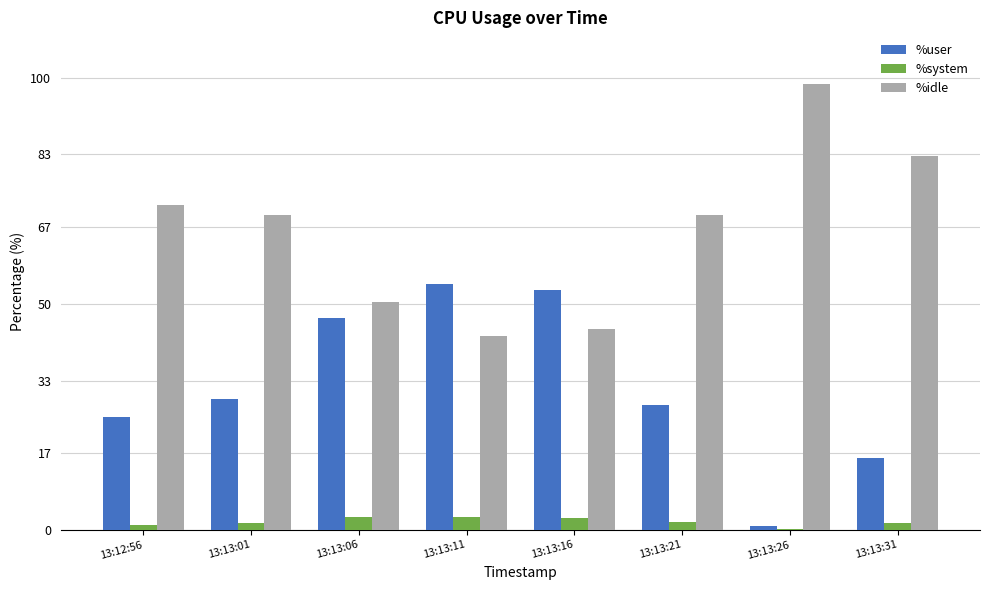

Which label corresponds to the largest value in the chart?

13:13:26